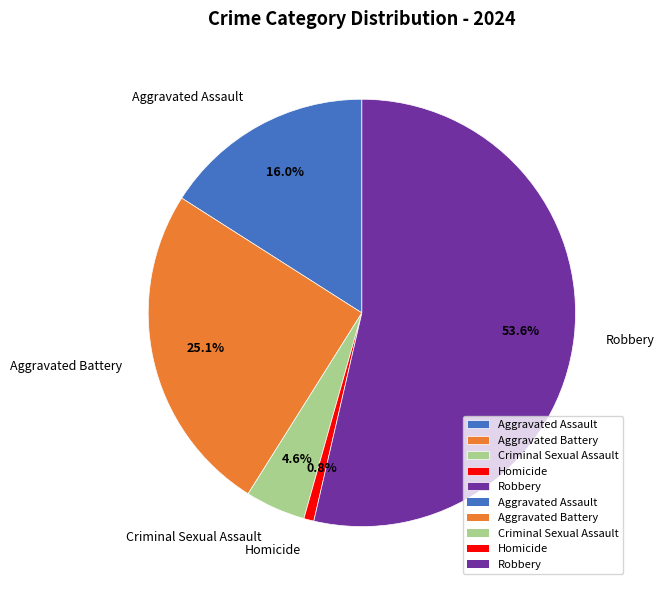

Is it true that Aggravated Assault is 16% of the pie?

True